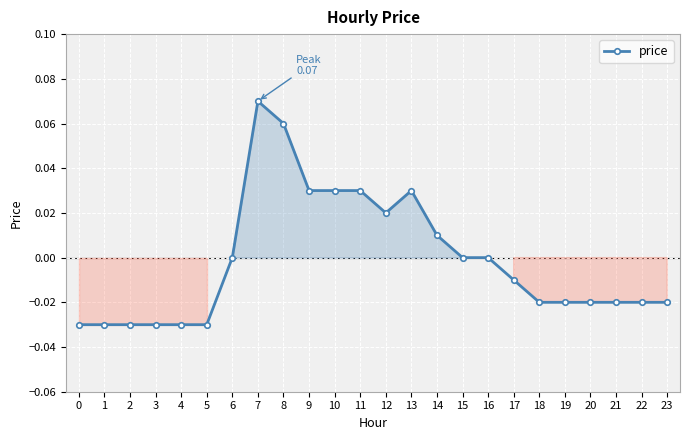

Which has a higher value, 3 or 22?

22